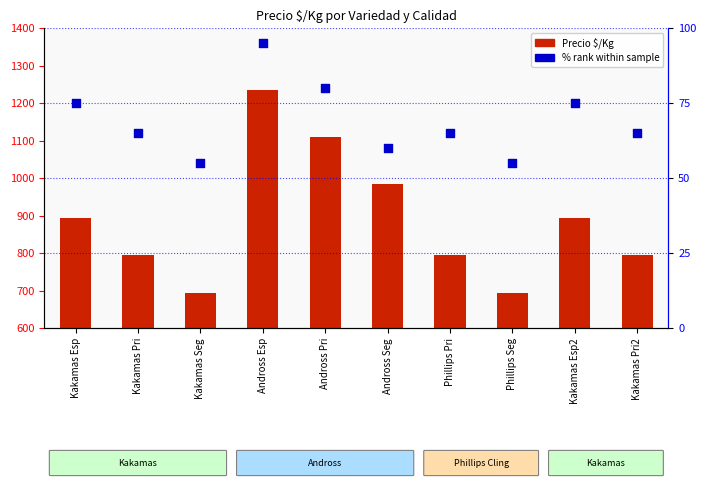

At how many categories does at least one series exceed 92?

10